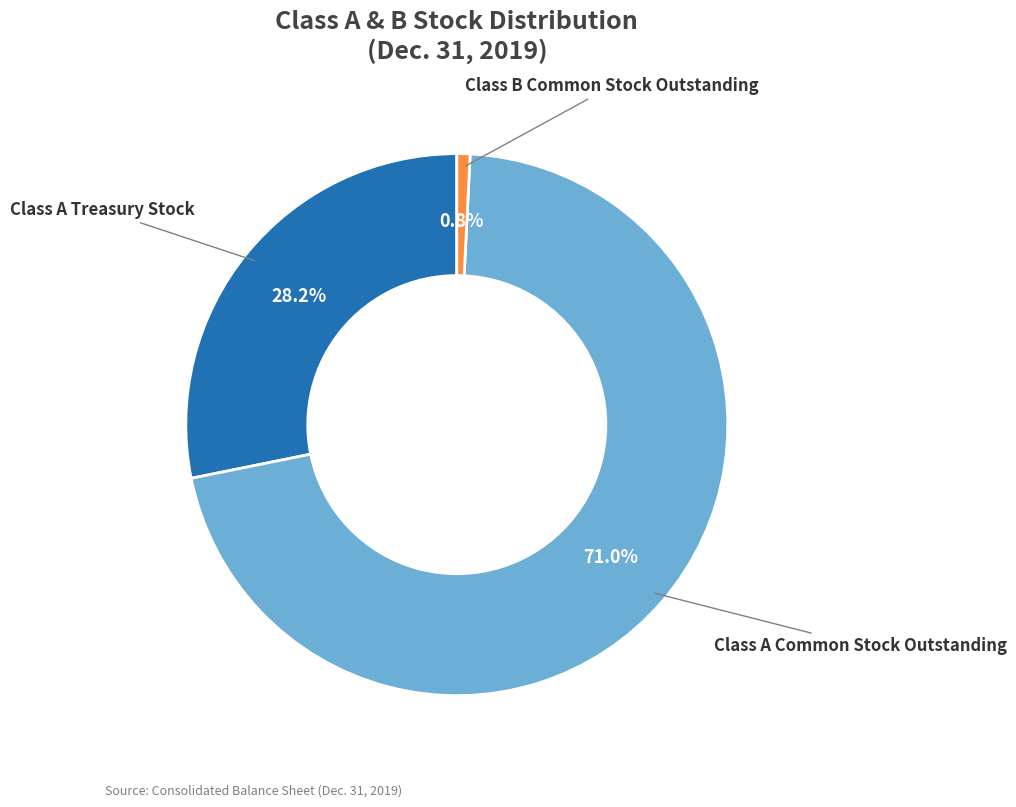

True or false: Class A Treasury Stock accounts for 20% of the total.

False